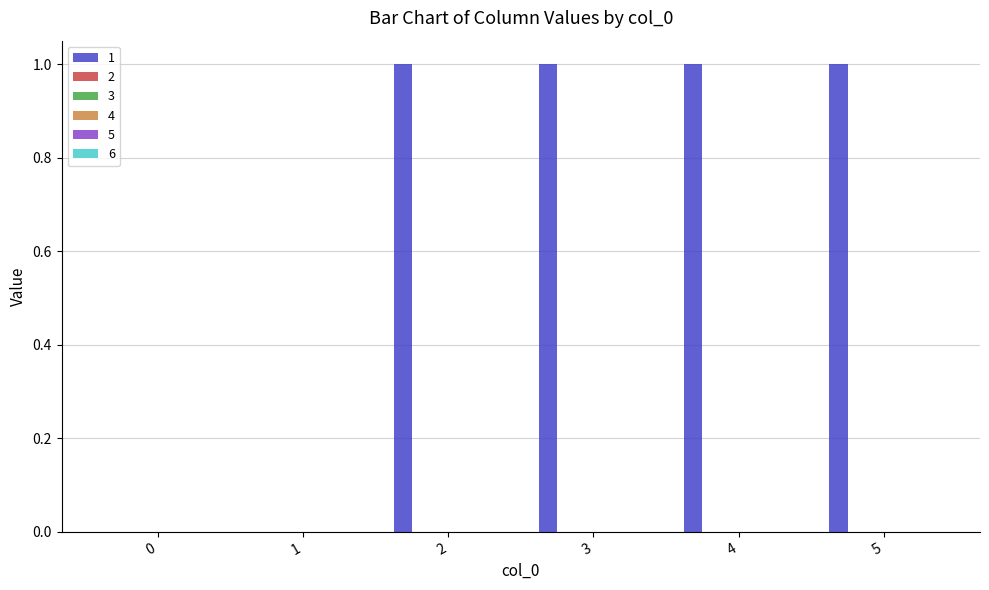

How many data points does each series have?

6